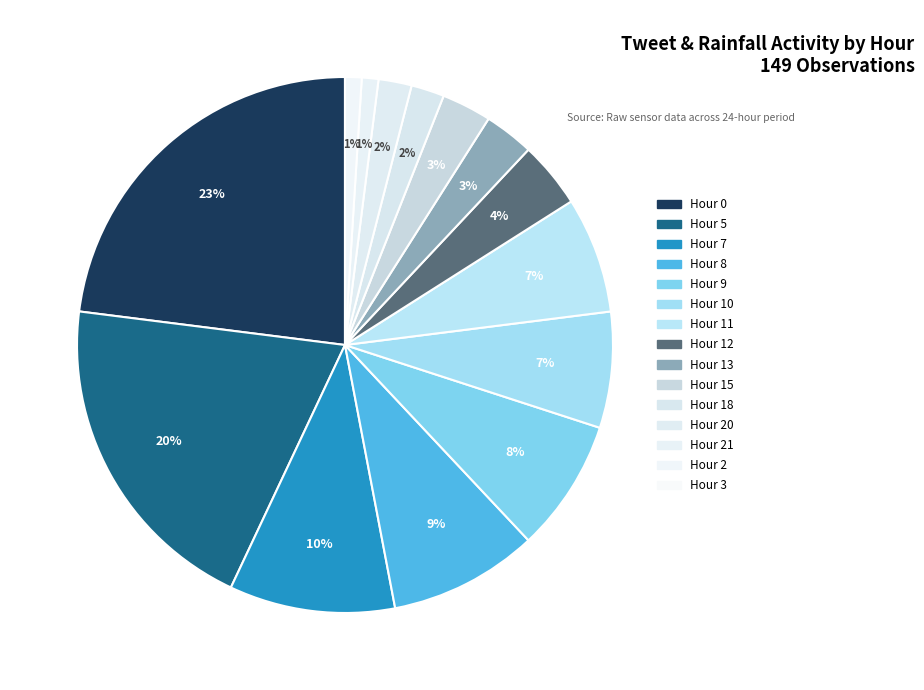

The Hour 3 slice represents 0% of the pie. True or false?

True